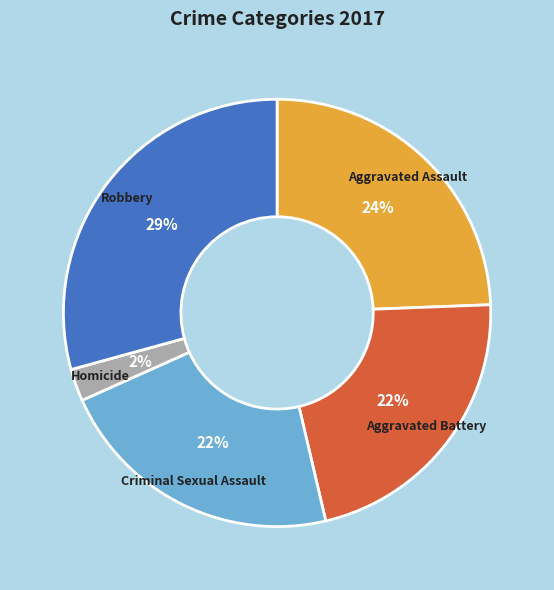

To the nearest percent, what is the difference between the largest and smallest slice percentages?

27%